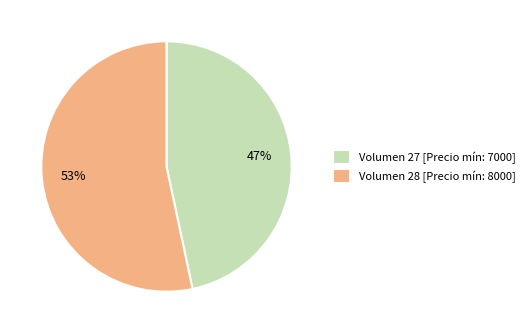

To the nearest percent, what percentage of the pie is Volumen 28 [Precio mín: 8000]?

53%